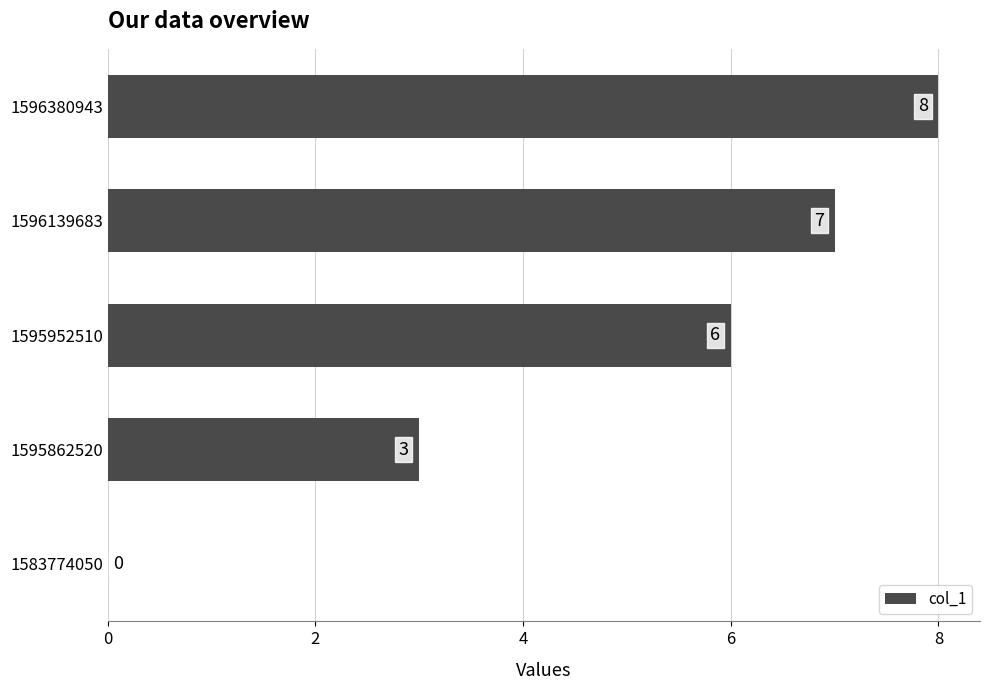

Which has a higher value, 1583774050 or 1595862520?

1595862520